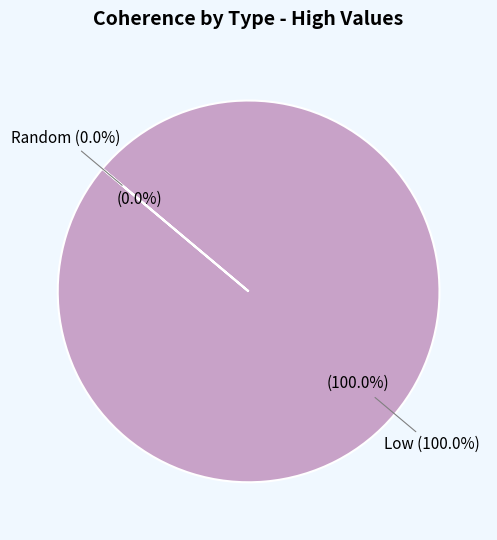

What percentage is NOT represented by Random?

100.0%